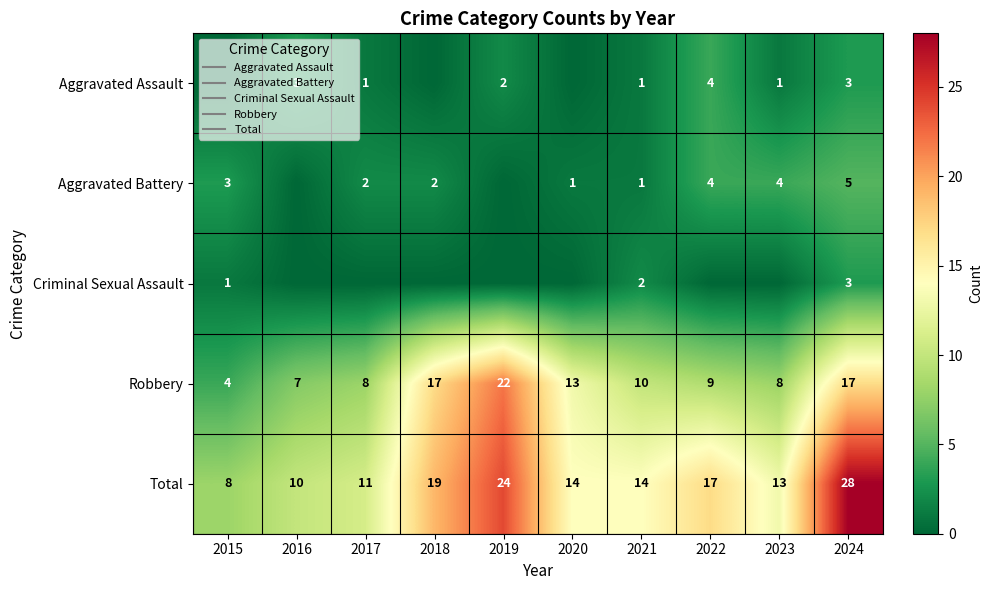

Which series has the largest range (max minus min)?

Total